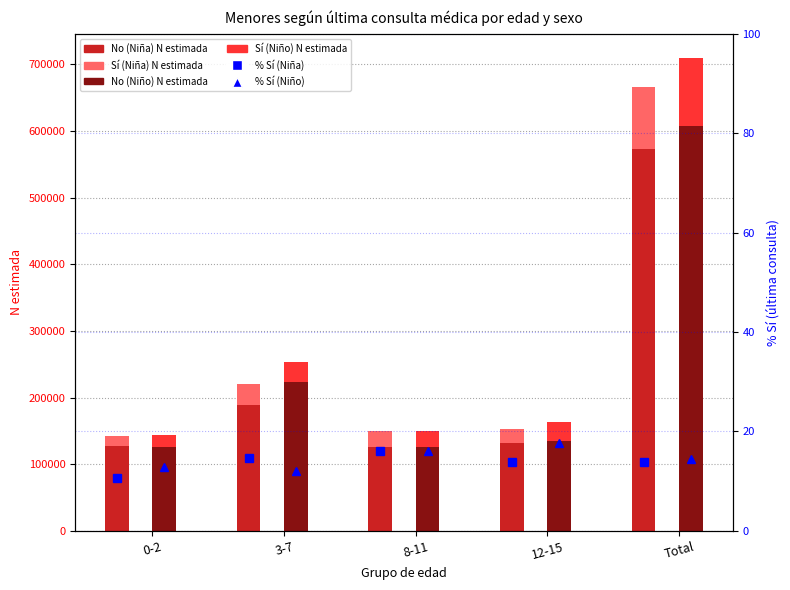

What is the label of the 5th bar from the right?

0-2